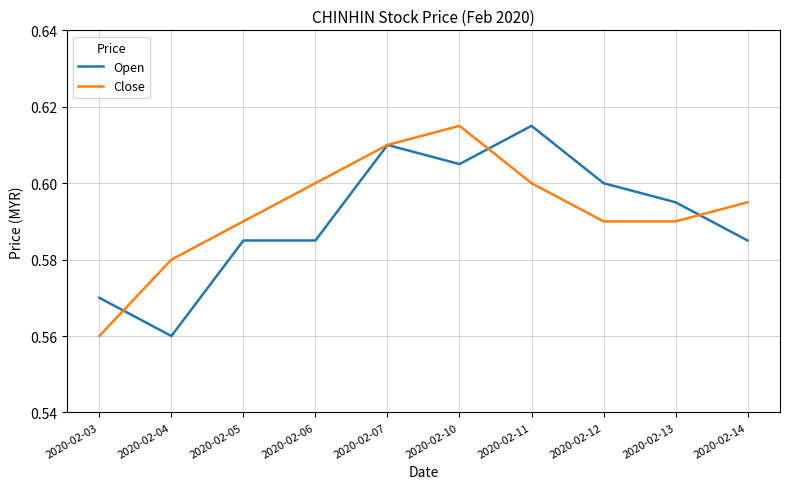

At 2020-02-03, list the series in order from largest to smallest.

Open, Close